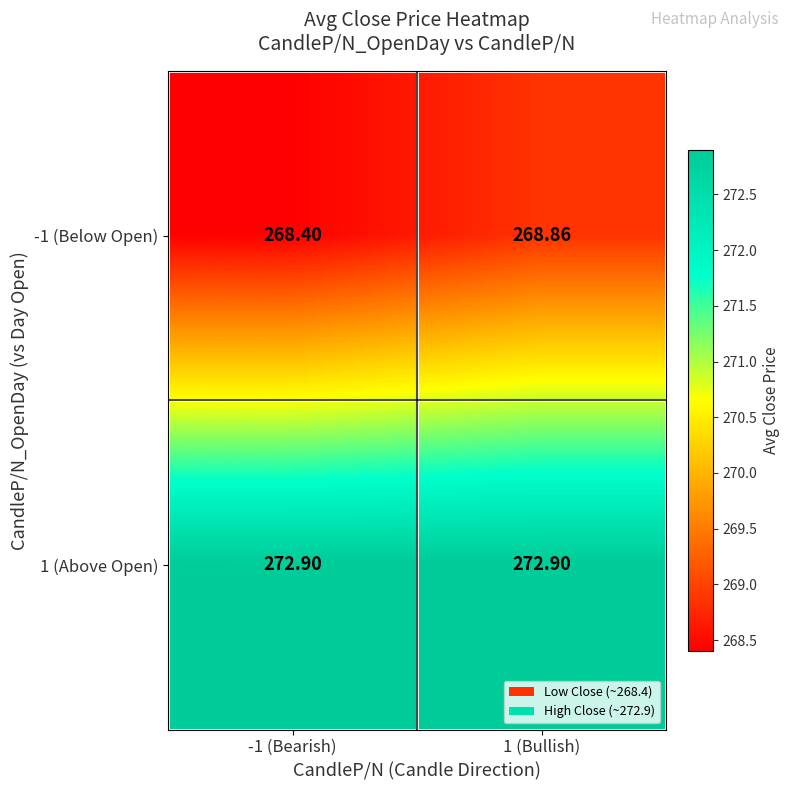

Reading right to left, what are all the values shown in this chart?

-1 (Below Open): 1 (Bullish)=268.9	-1 (Bearish)=268.4
1 (Above Open): 1 (Bullish)=272.9	-1 (Bearish)=272.9